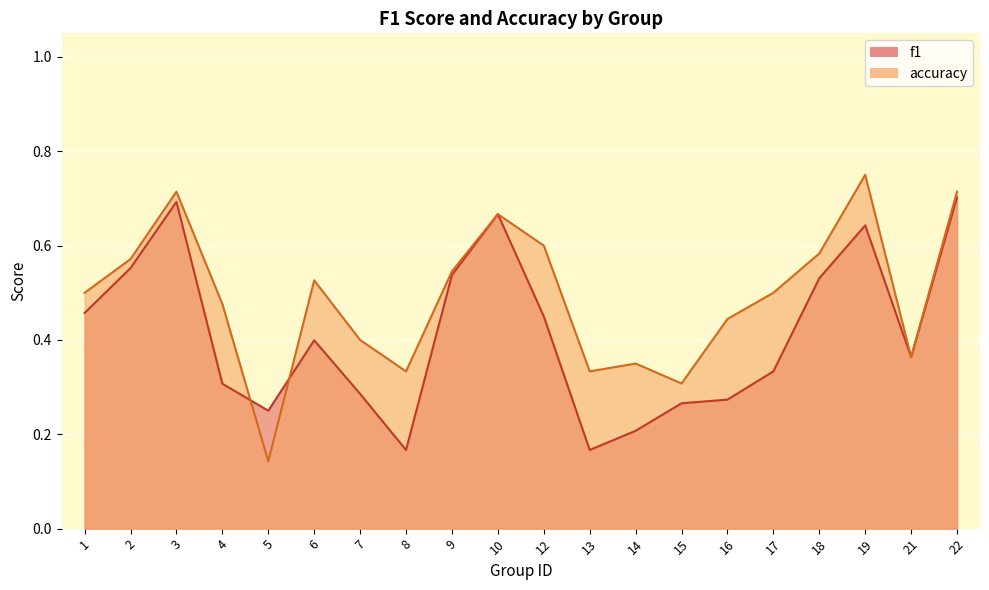

How many interior local valleys does the f1 series have?

4